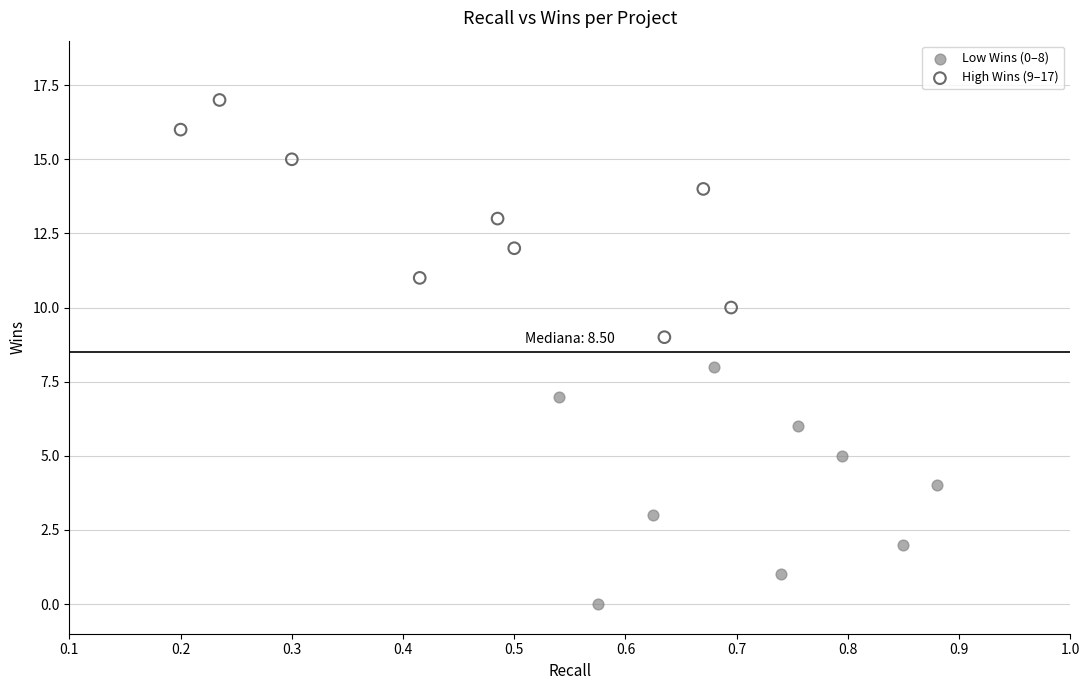

Which series reaches the maximum Y coordinate?

High Wins (9–17)